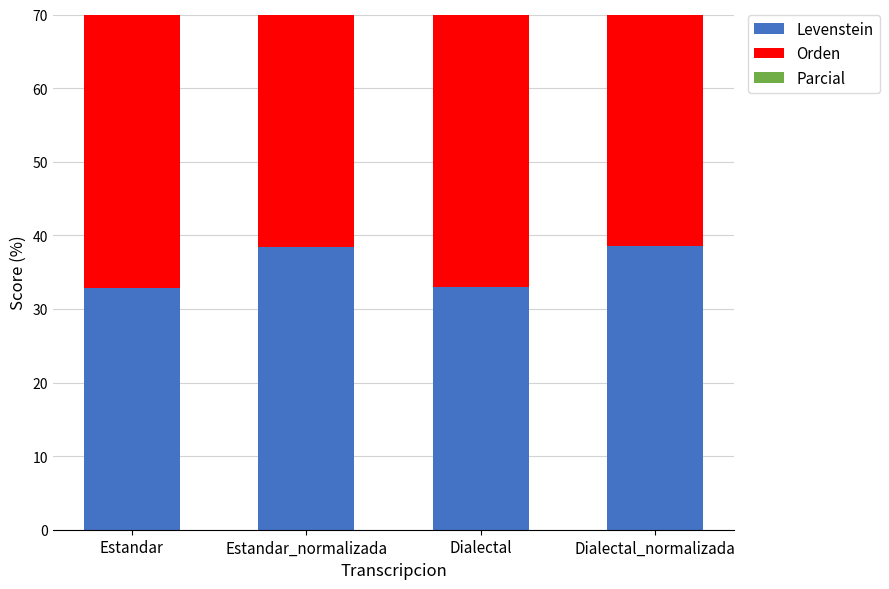

What is the difference between the maximum and minimum values in the Levenstein series?

5.8